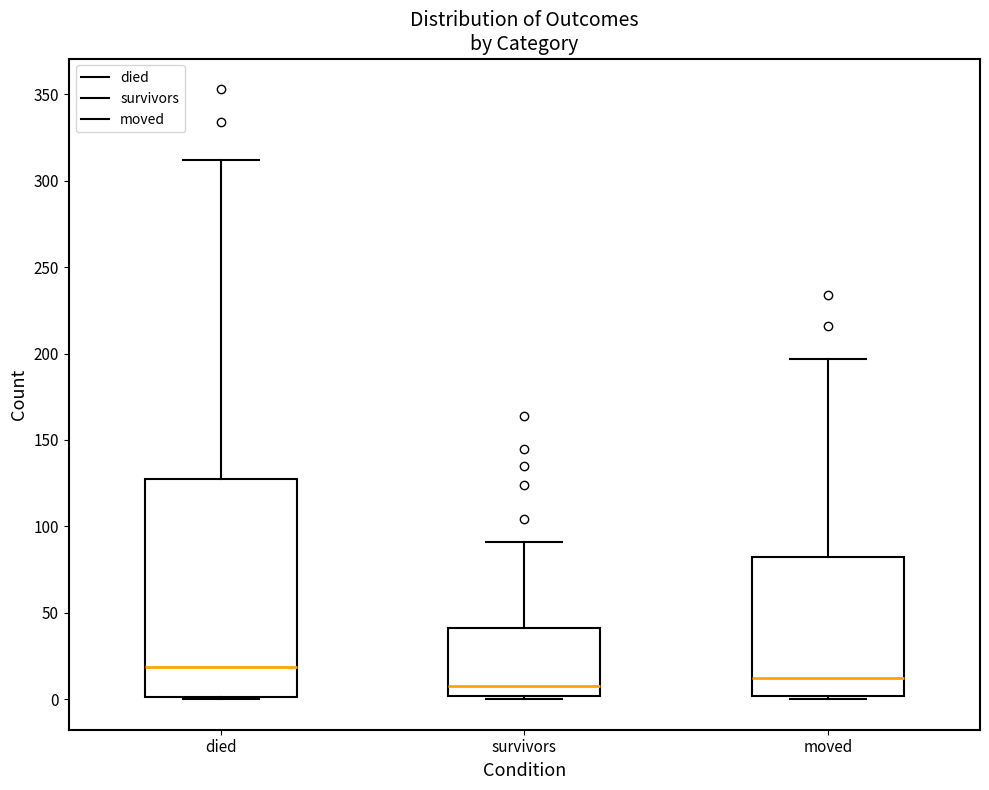

Comparing the boxes themselves (not the whiskers), which one is the tallest?

died